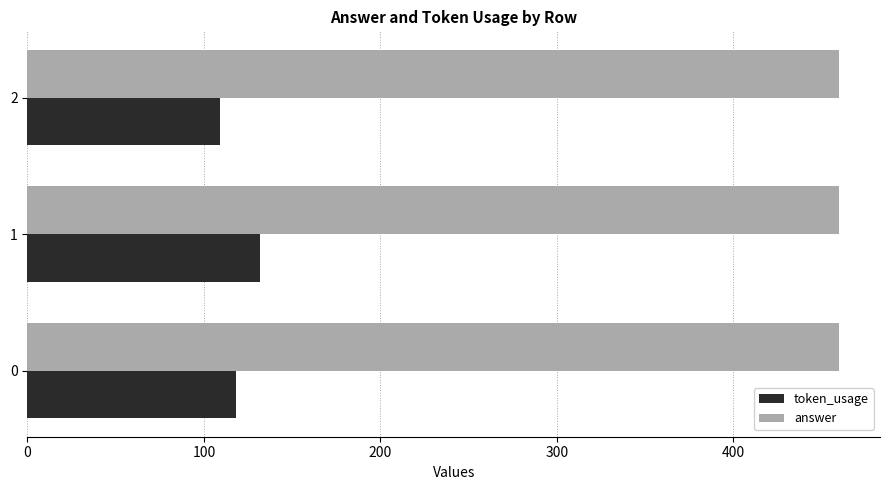

What is the spread (max minus min) of values at 1?

328